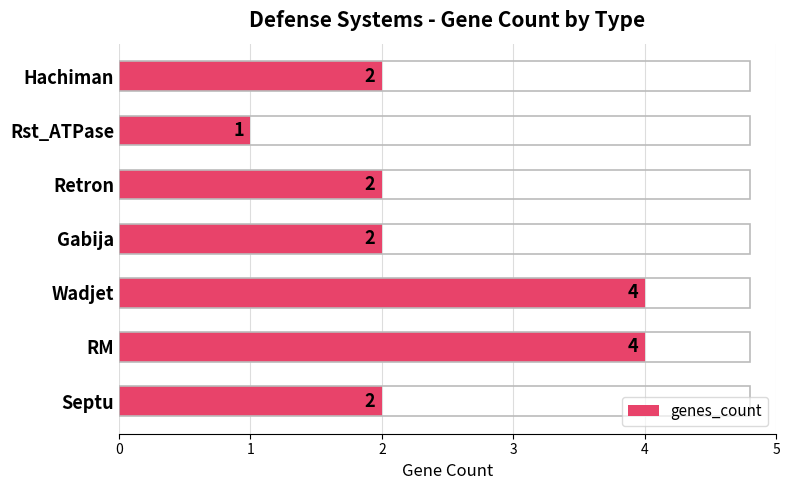

What is the smallest value displayed?

1